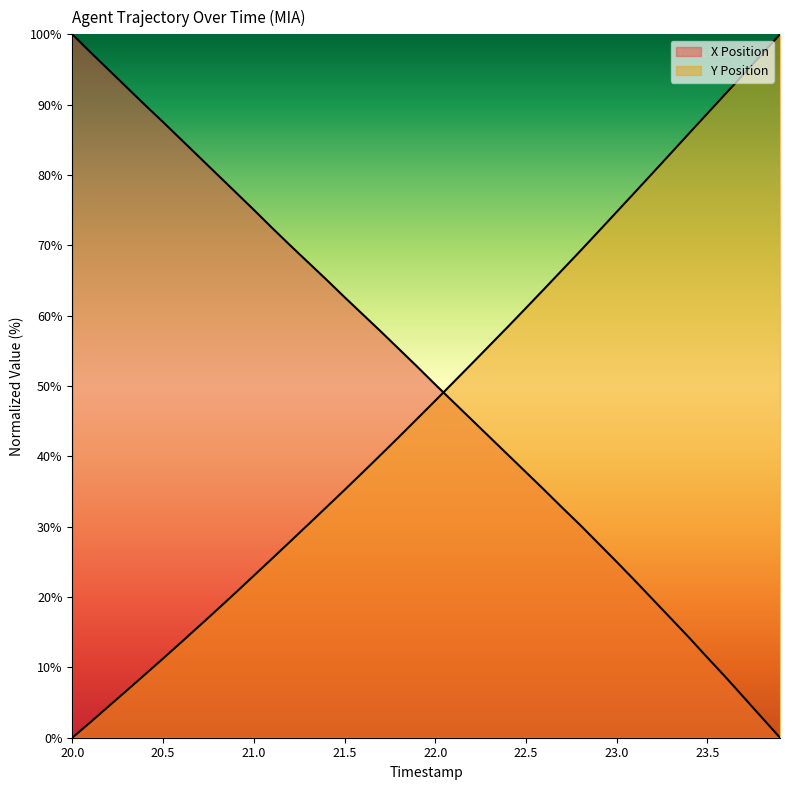

The Y Position series shows 91.5 at 23.6. True or false?

True